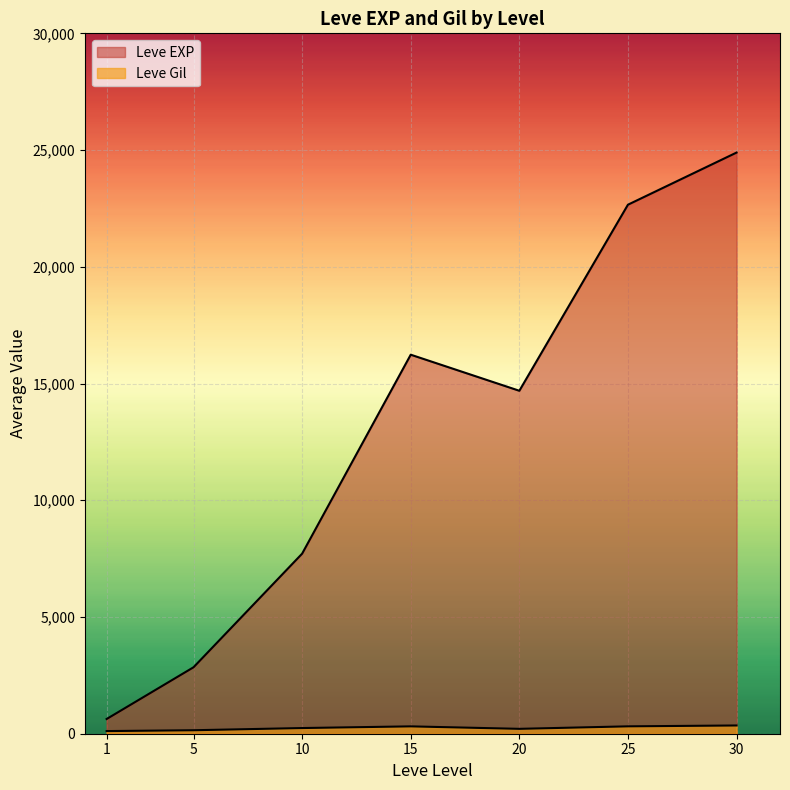

How many lines are shown in the chart?

2